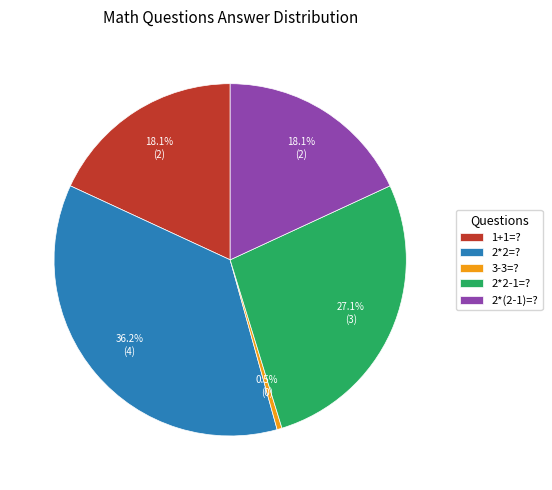

True or false: 2*2=? accounts for 28% of the total.

False